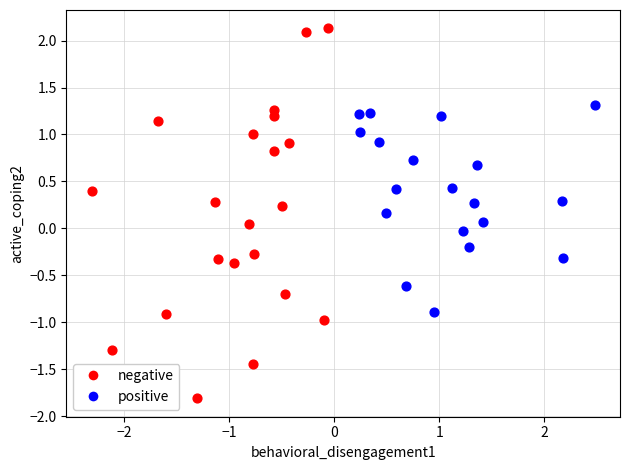

Which series reaches the maximum Y coordinate?

negative